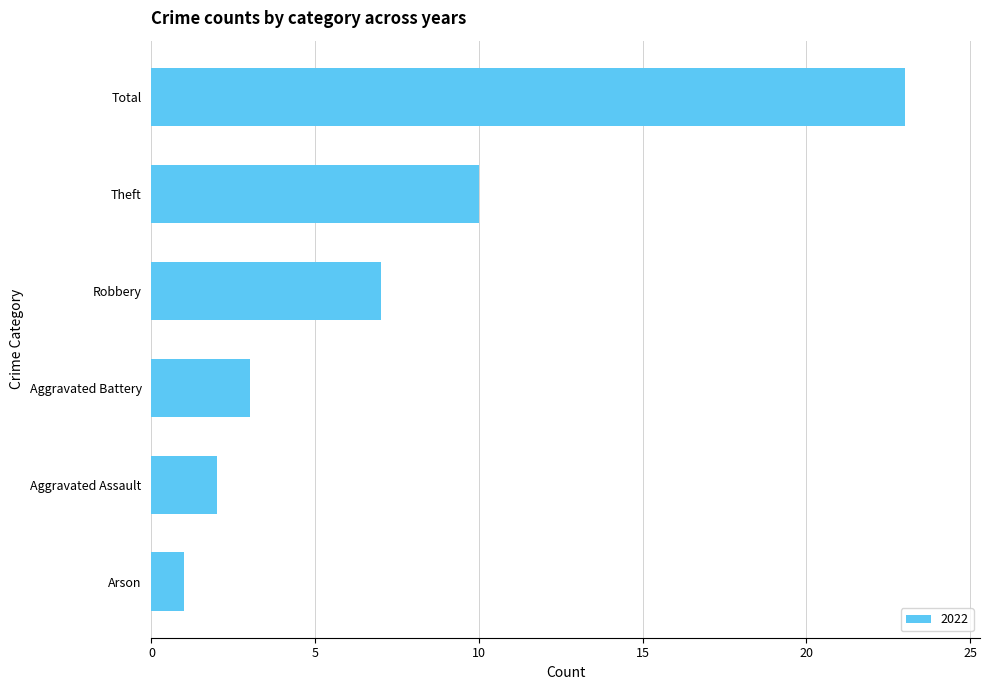

Count the number of data series in this chart.

1